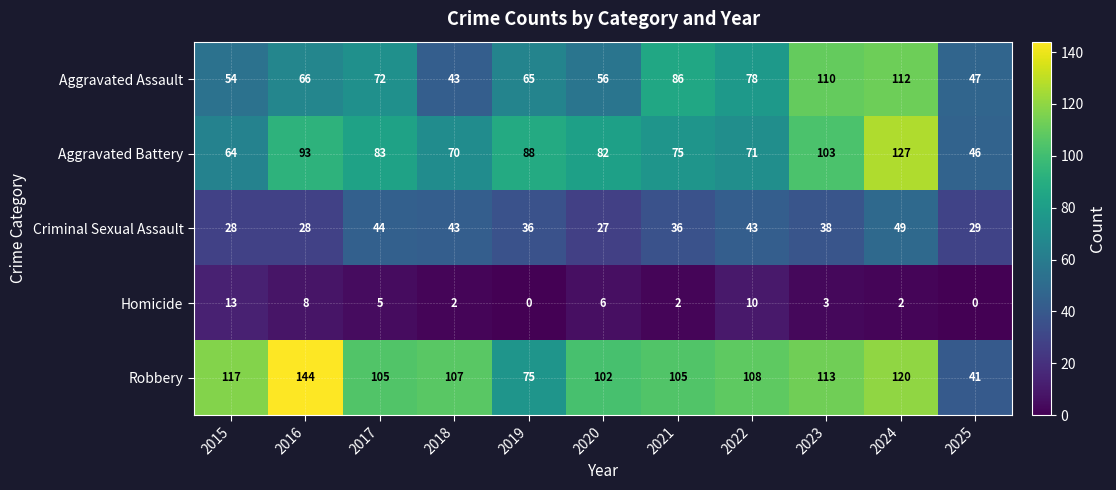

How many distinct data groups are displayed?

5